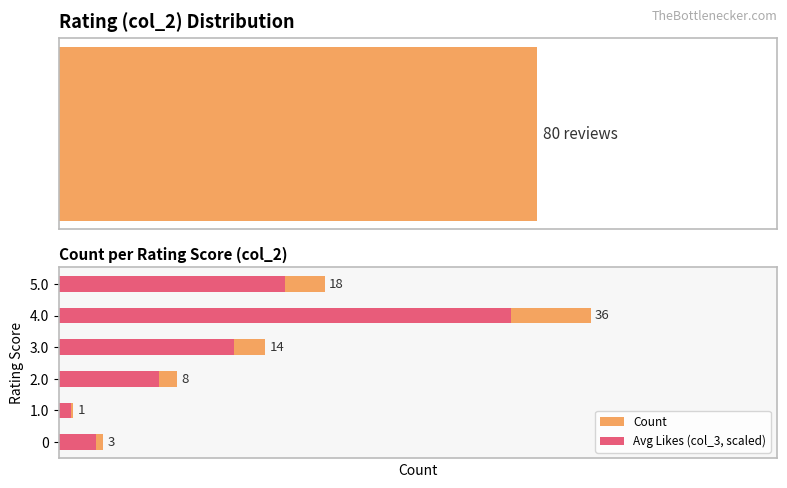

What is the difference between the highest and lowest values at 0?

0.5